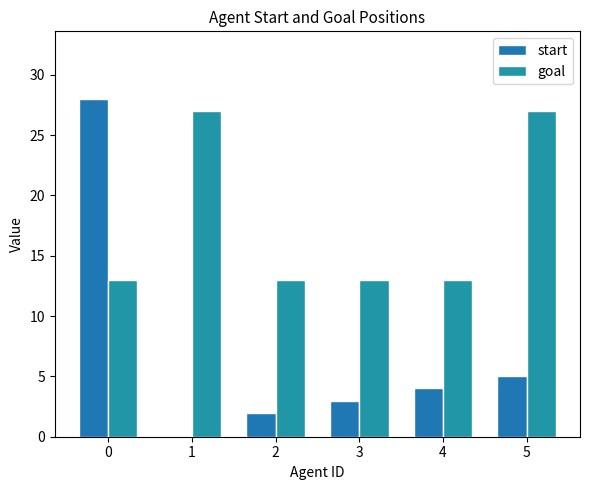

Count the number of categories in the chart.

6